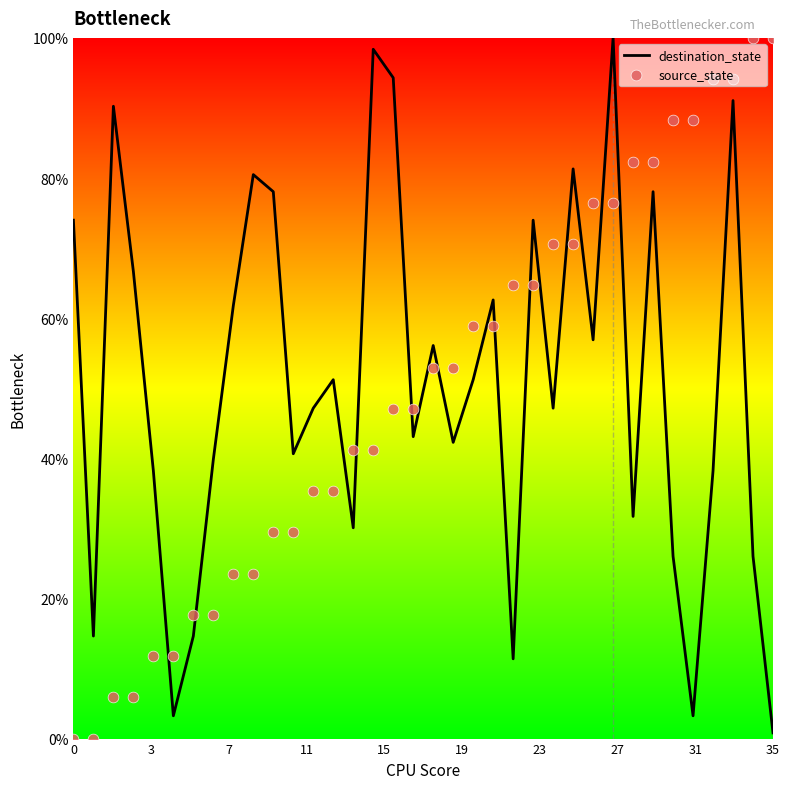

At how many categories does at least one series exceed 0?

36